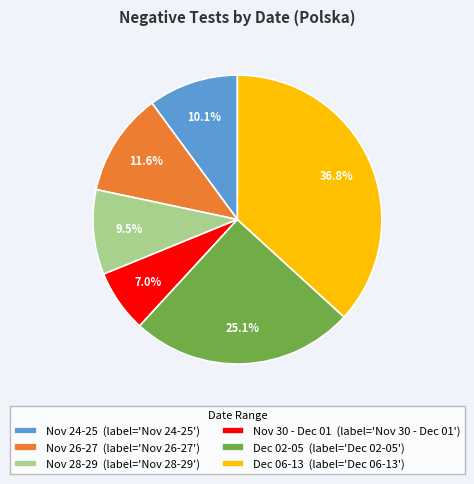

How many segments does this pie chart have?

6